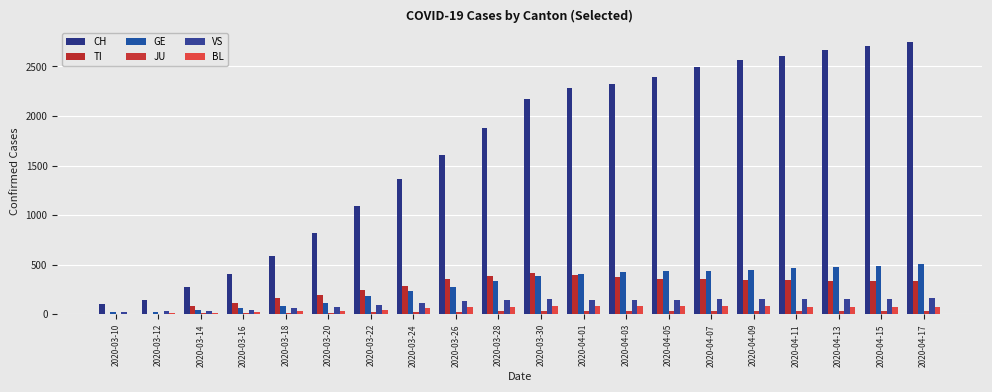

Is the value of CH at 2020-03-14 greater than the value of VS at 2020-03-12?

Yes